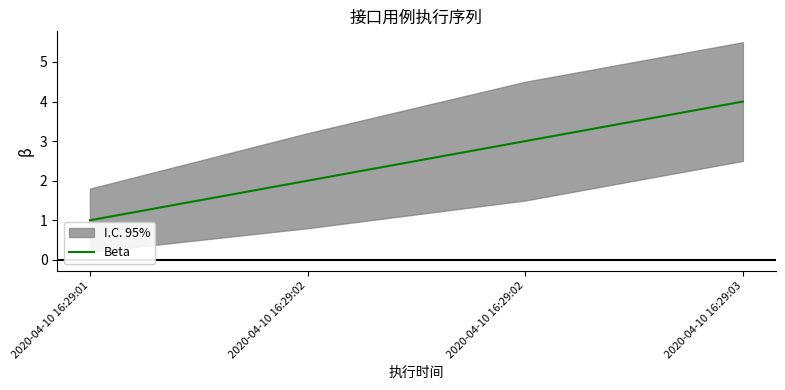

Is it true that the value at 2020-04-10 16:29:02 is 3?

True